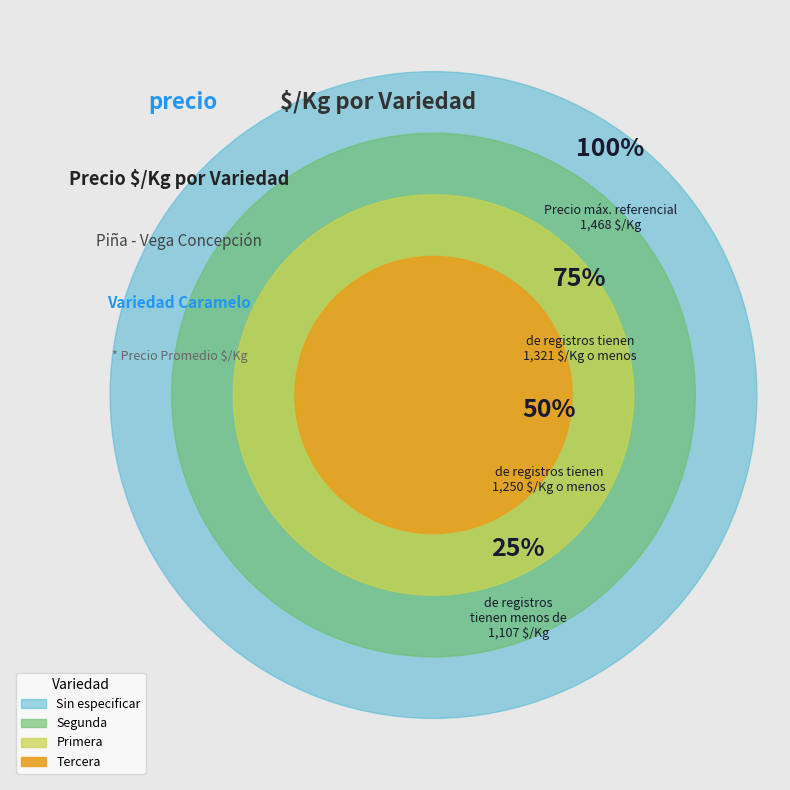

What is the change in value from Segunda to Primera?

-71